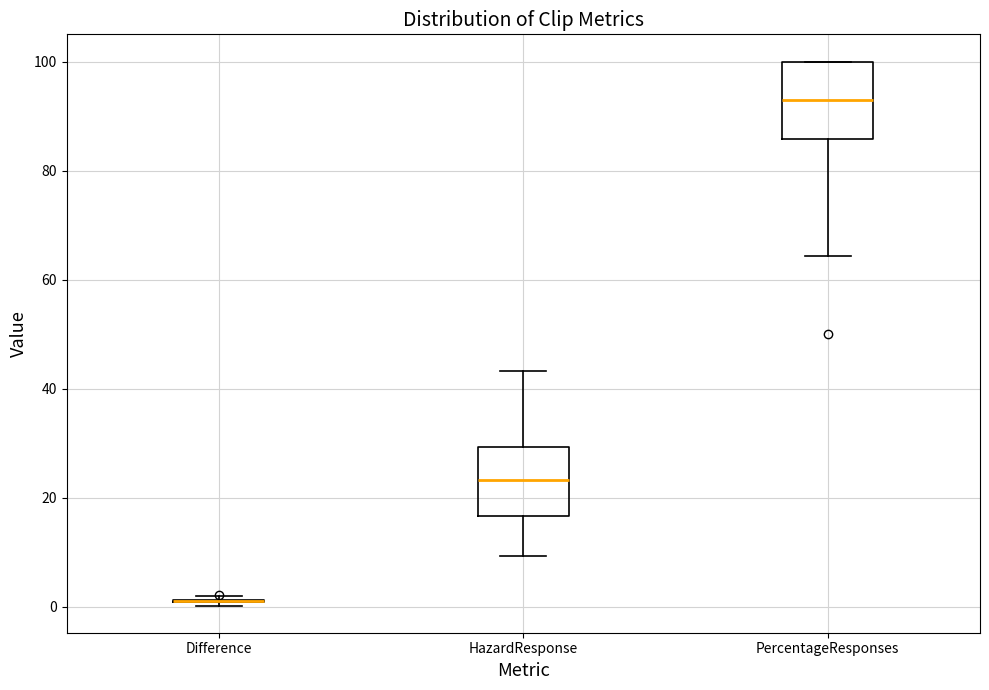

Reading left to right, read every box against the y-axis: the position of its median line, the range the box covers, and the ends of its whiskers. The values are not printed on the chart, so give them approximately, as read against the axis.

Difference: box collapsed to a line at 2, whiskers 0 to 2
HazardResponse: median 24, box 16 to 30, whiskers 10 to 44
PercentageResponses: median 92, box 86 to 100, whiskers 64 to 100